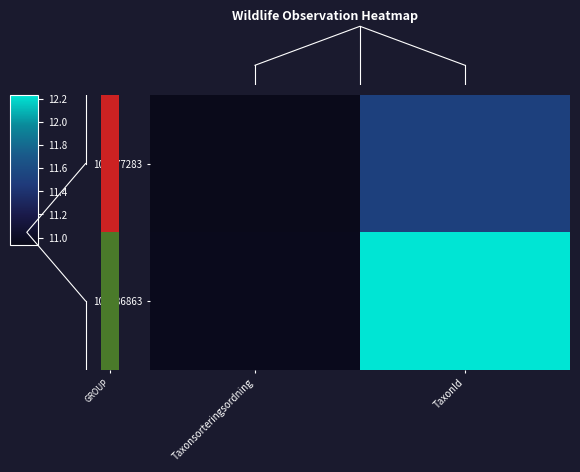

Is it true that 104986863 equals 12.2 at TaxonId?

True